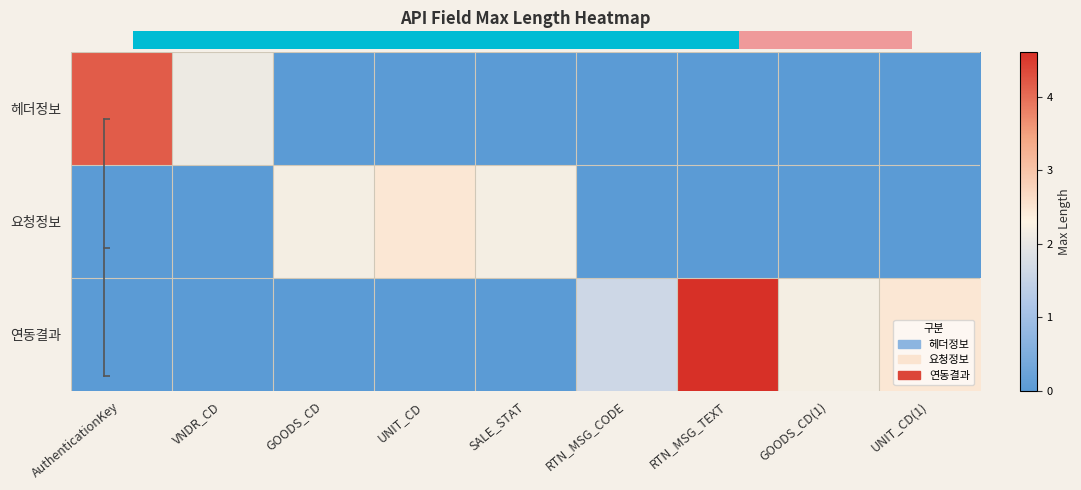

Which has a higher value, GOODS_CD(1) or SALE_STAT?

GOODS_CD(1)